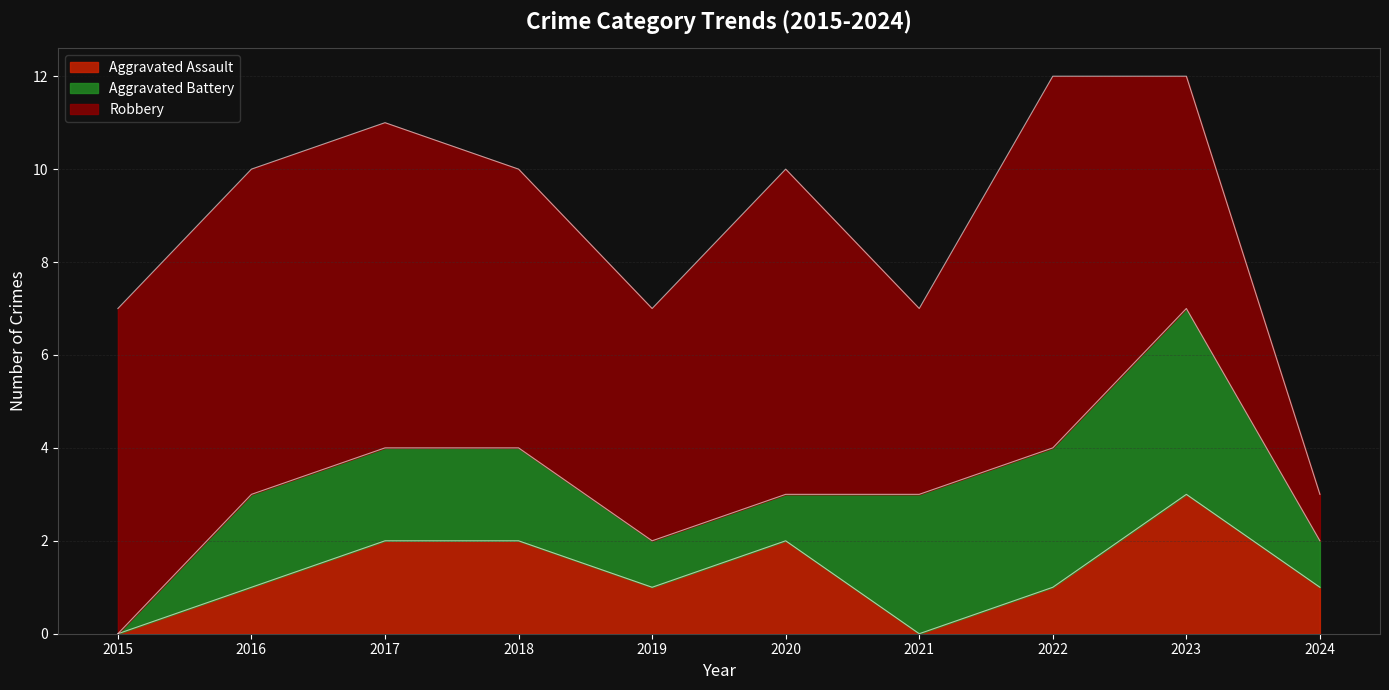

At which category does the chart reach its minimum across all series?

2015